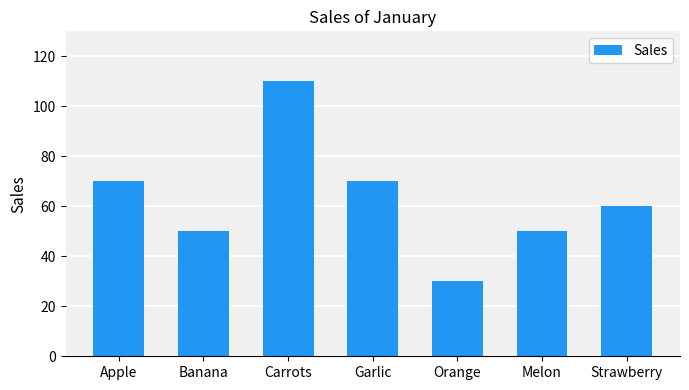

At which category does the chart reach its minimum across all series?

Orange